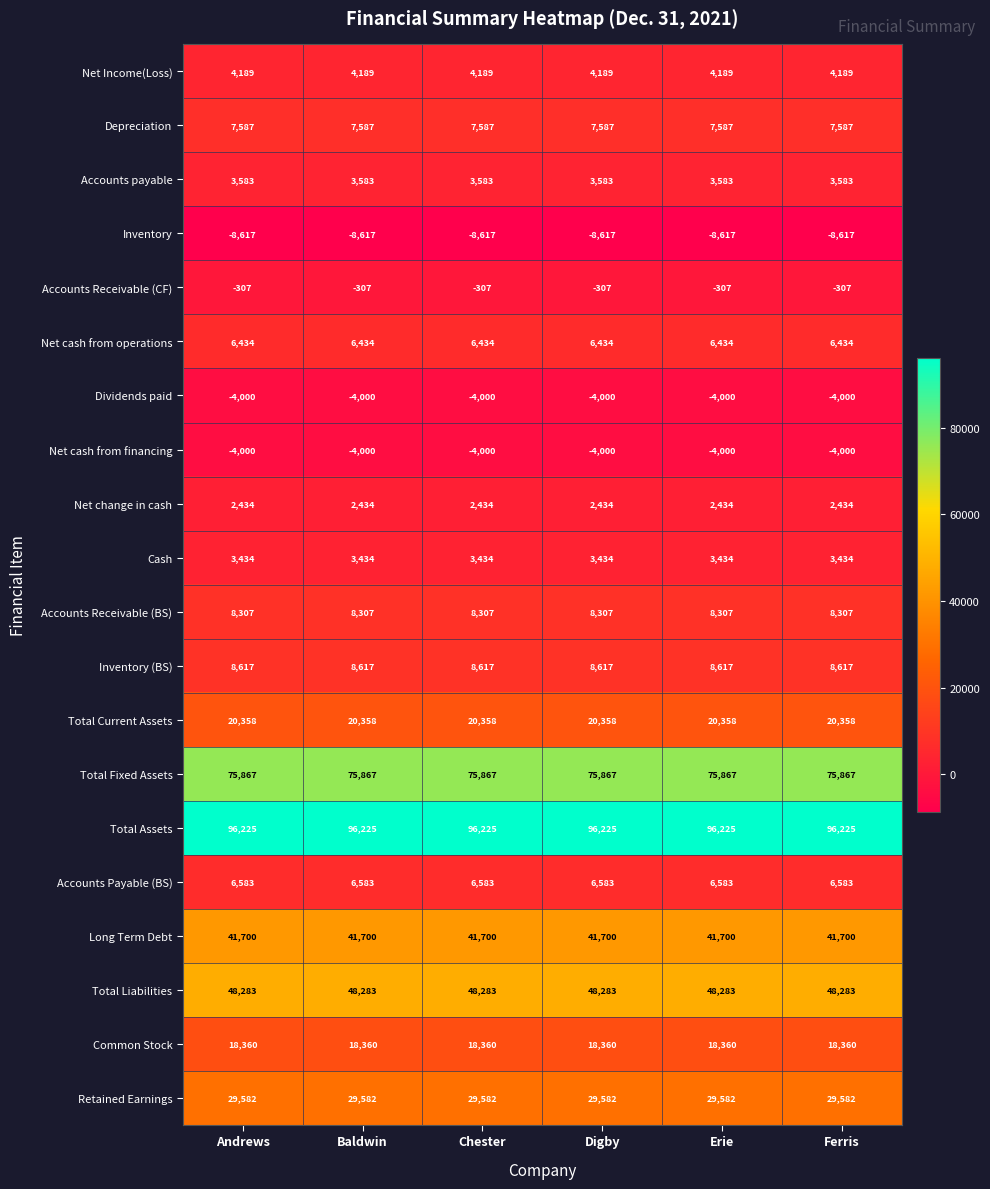

What is the smallest value displayed?

-8617